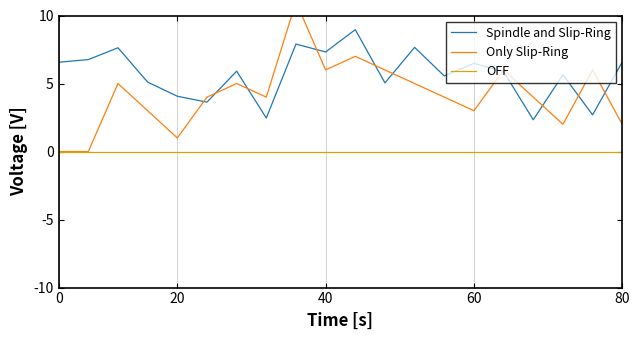

True or false: Spindle and Slip-Ring and OFF intersect in this chart.

False